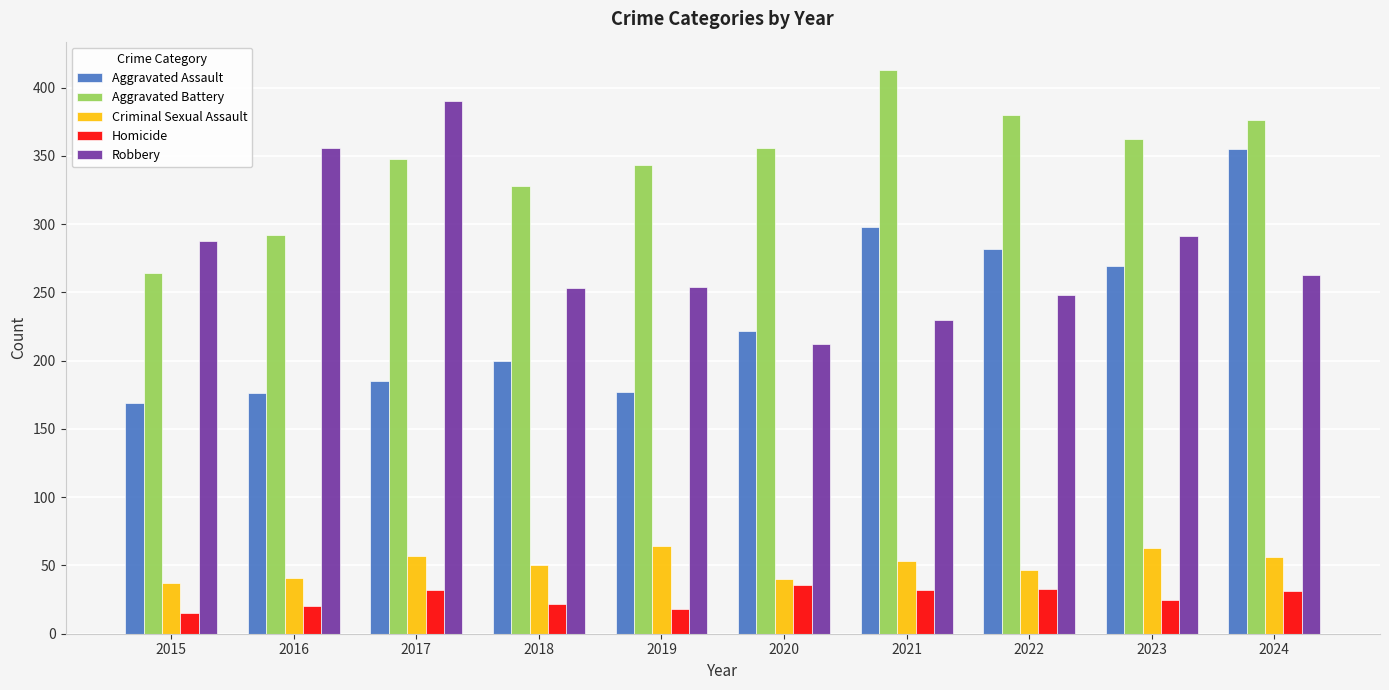

Is the value of Homicide at 2024 greater than the value of Robbery at 2019?

No